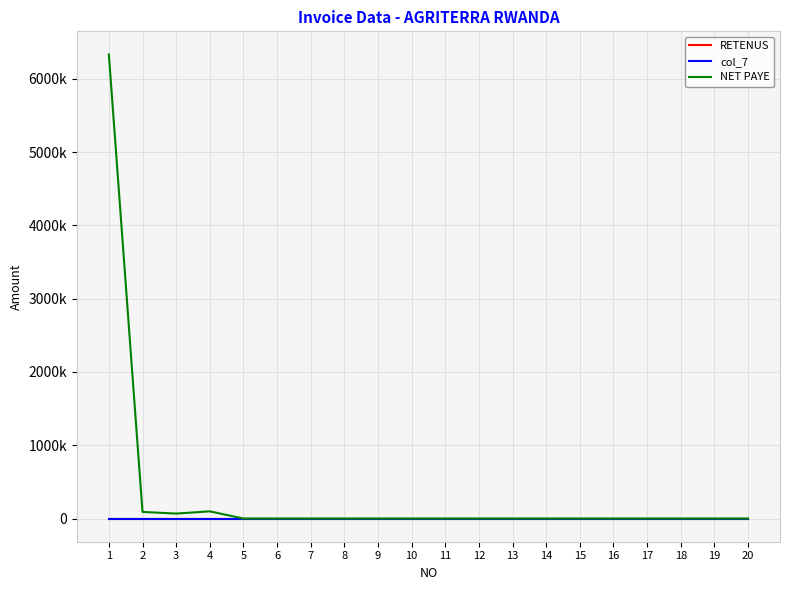

Does the chart have visible grid lines?

Yes